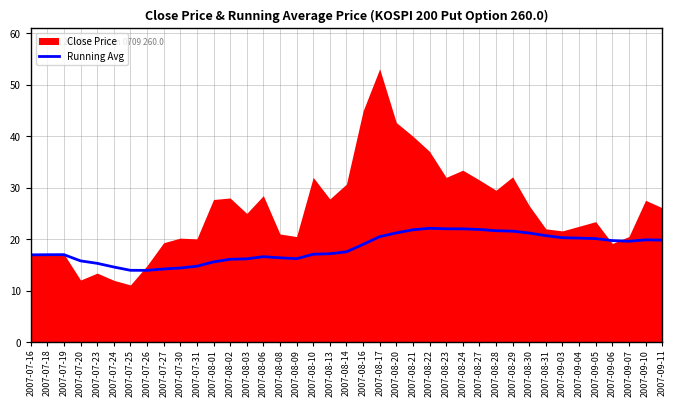

Approximately how many times larger is the value at 2007-08-31 compared to 2007-09-06?

1.0